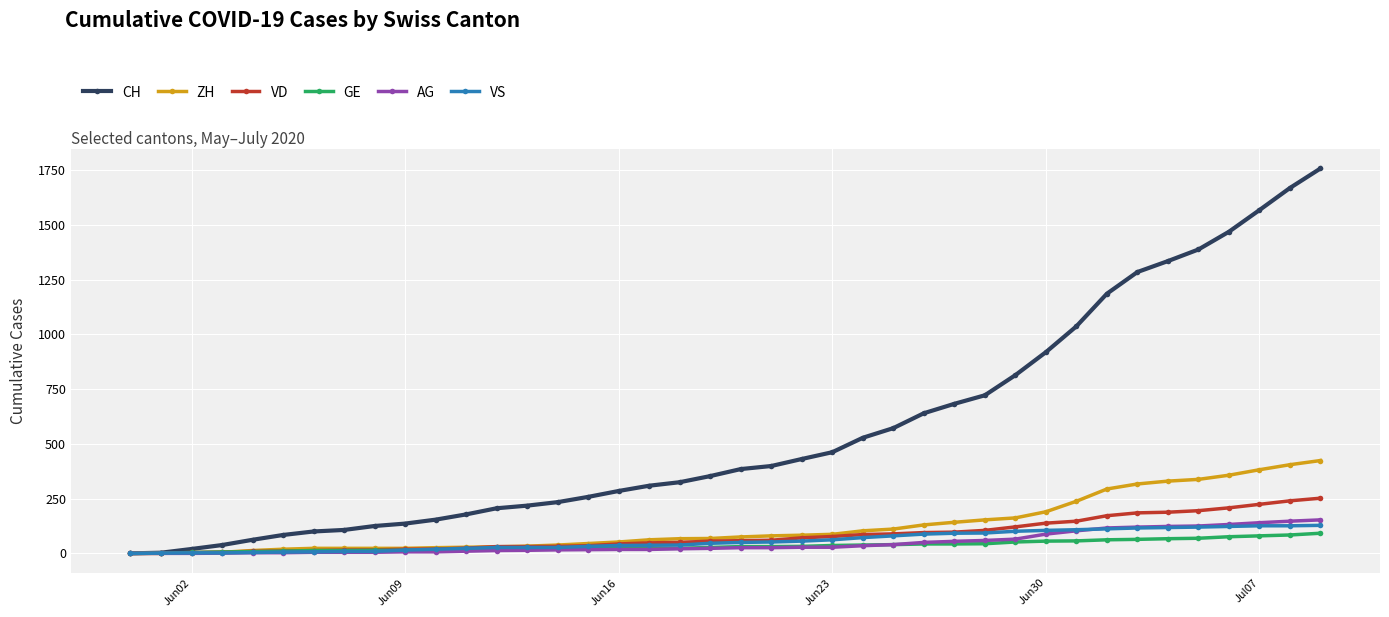

What is the maximum value shown in the chart?

1758